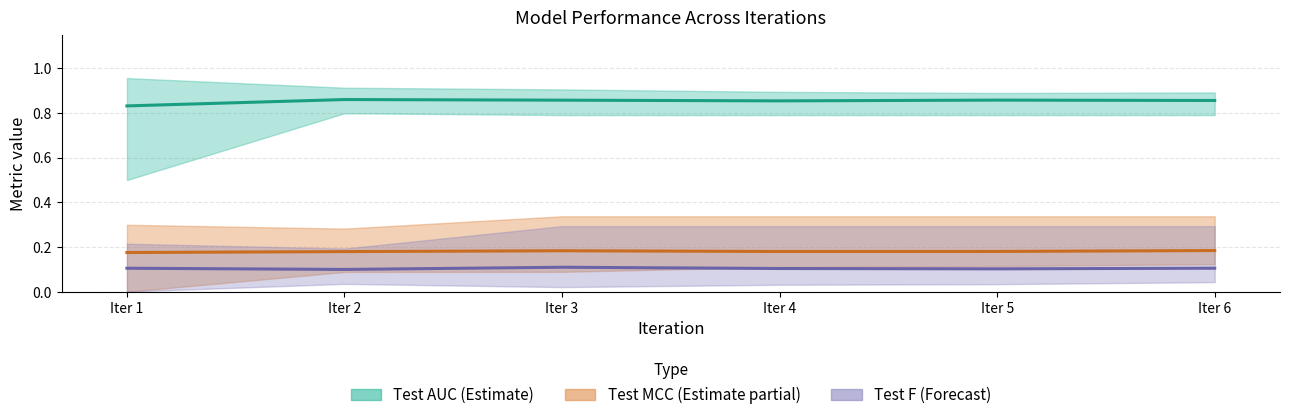

Which series has the largest total across all categories?

Test AUC mean